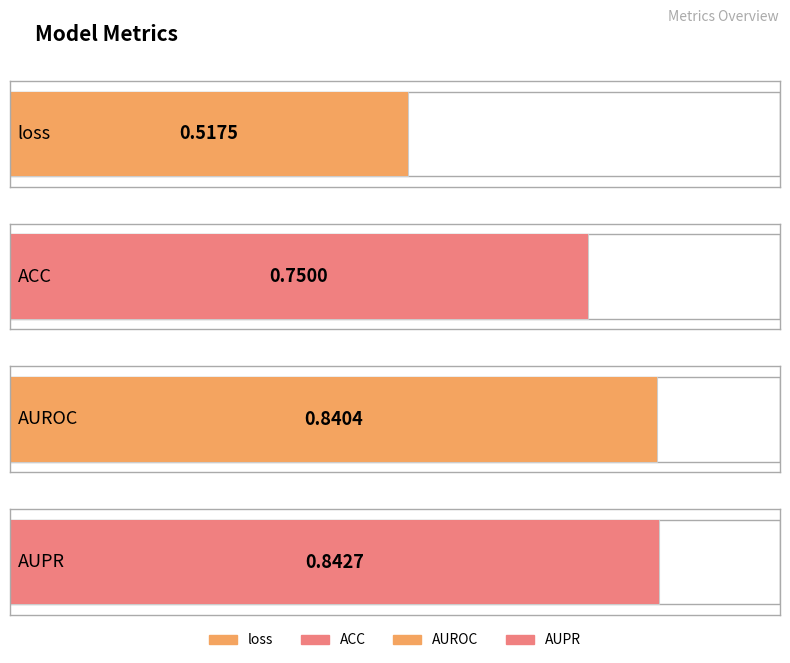

Rank the categories by value from highest to lowest.

AUPR, AUROC, ACC, loss